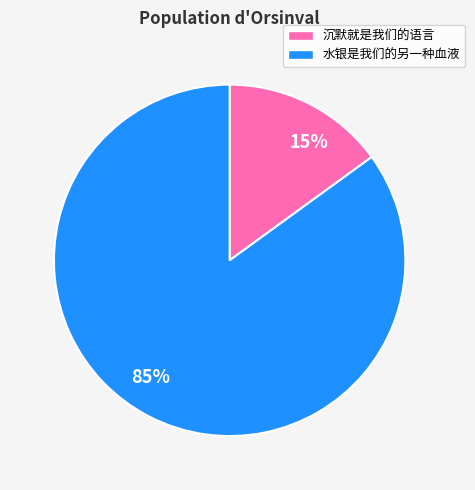

Which slice is the largest?

水银是我们的另一种血液